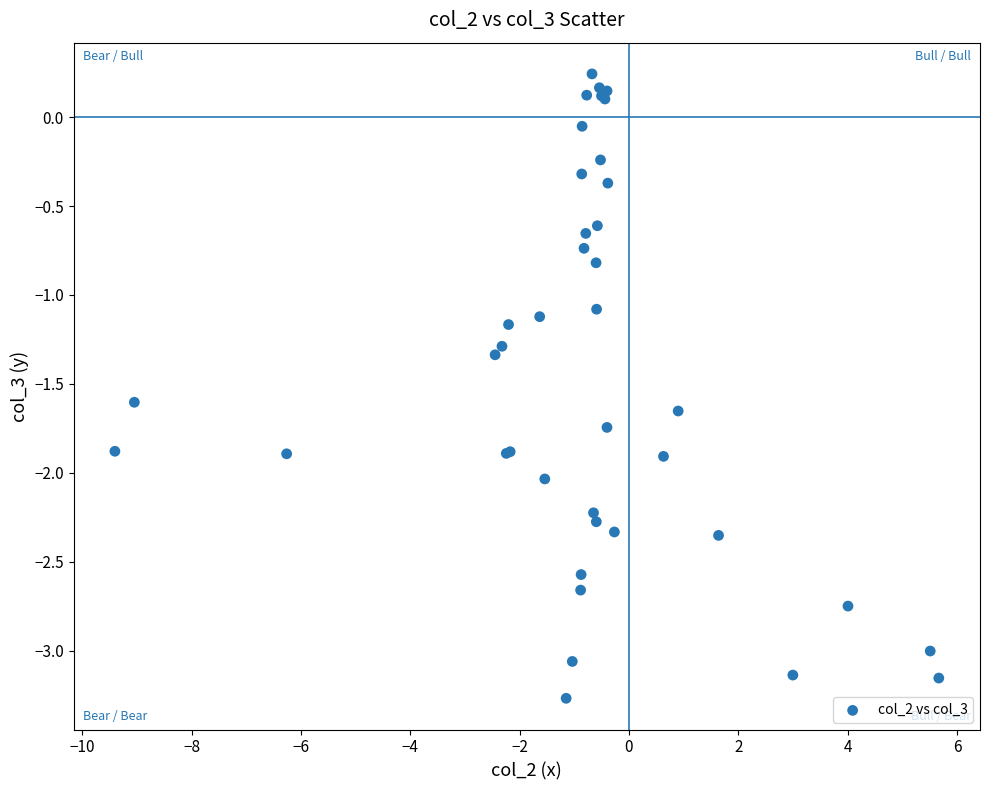

What Y value in the scatter plot is closest to -1?

-1.1